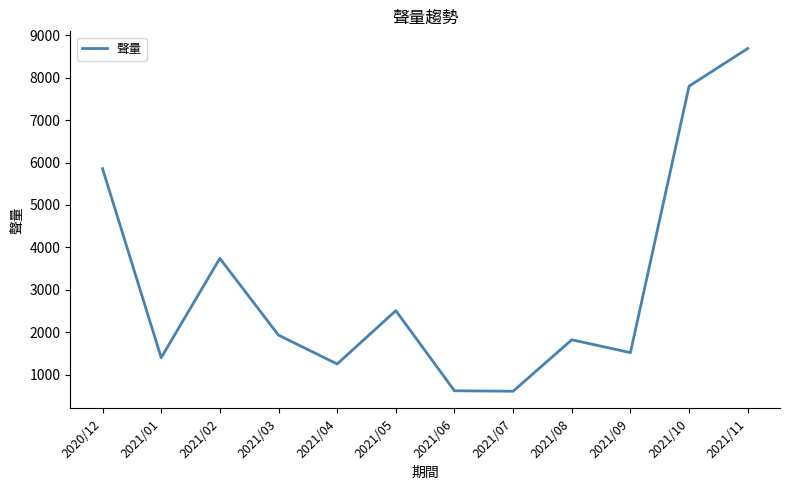

What is the minimum value shown in the chart?

605